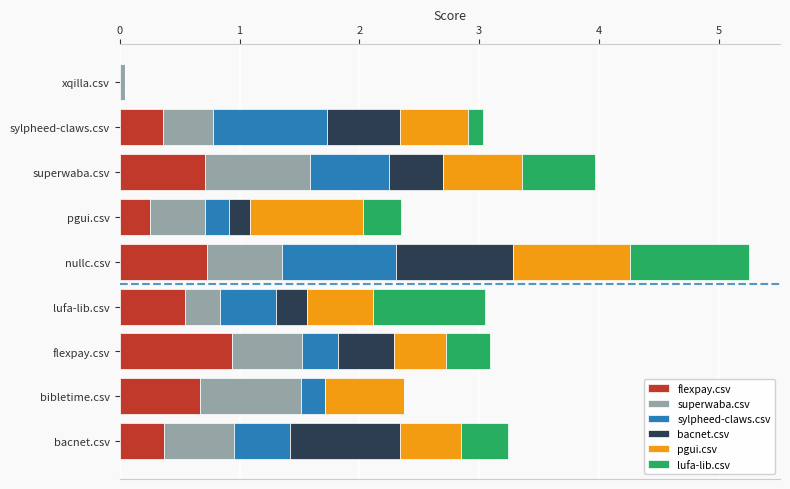

Count the number of categories in the chart.

9